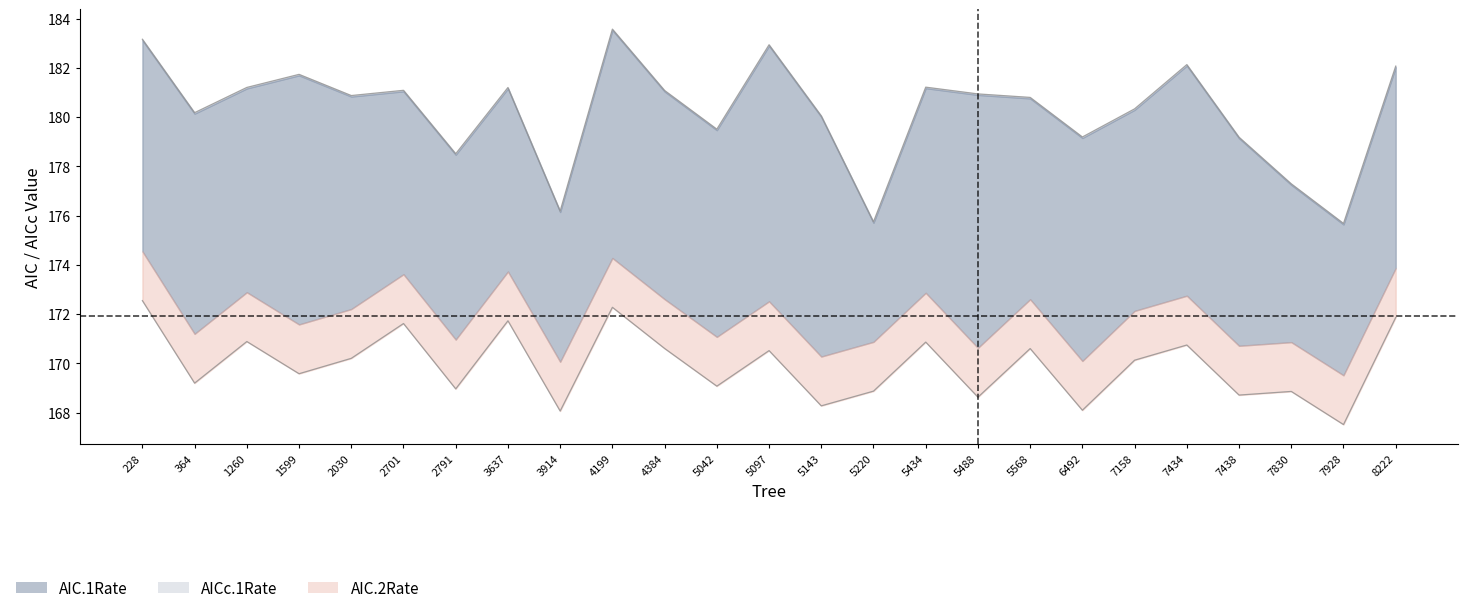

What is the average value of the AIC.1Rate series?

180.2